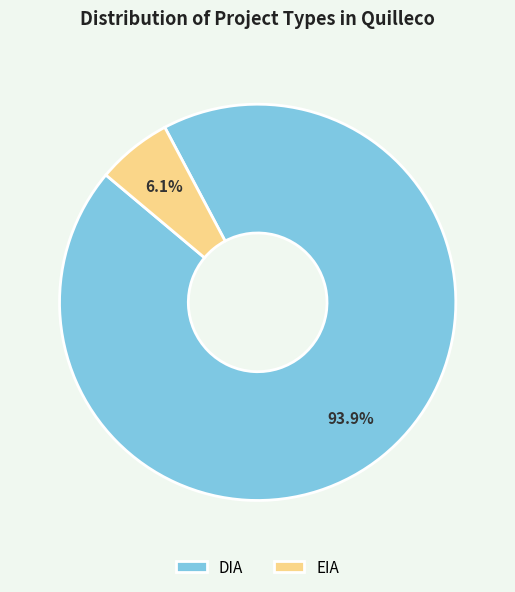

Does any single category account for the majority?

Yes